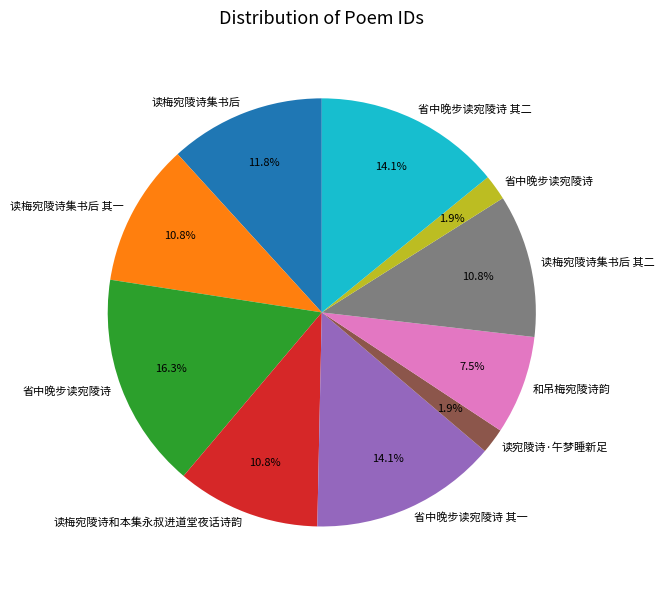

Does any single category account for the majority?

No